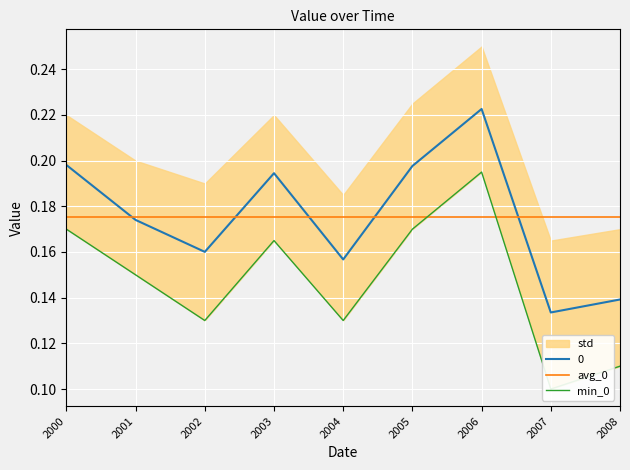

At which label is 0 closest to 0?

2007